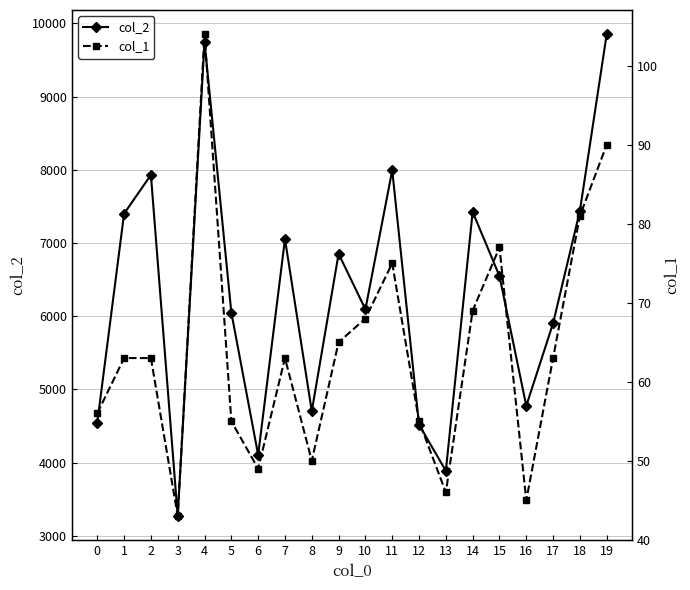

What are all the series names shown in the legend?

col_2, col_1